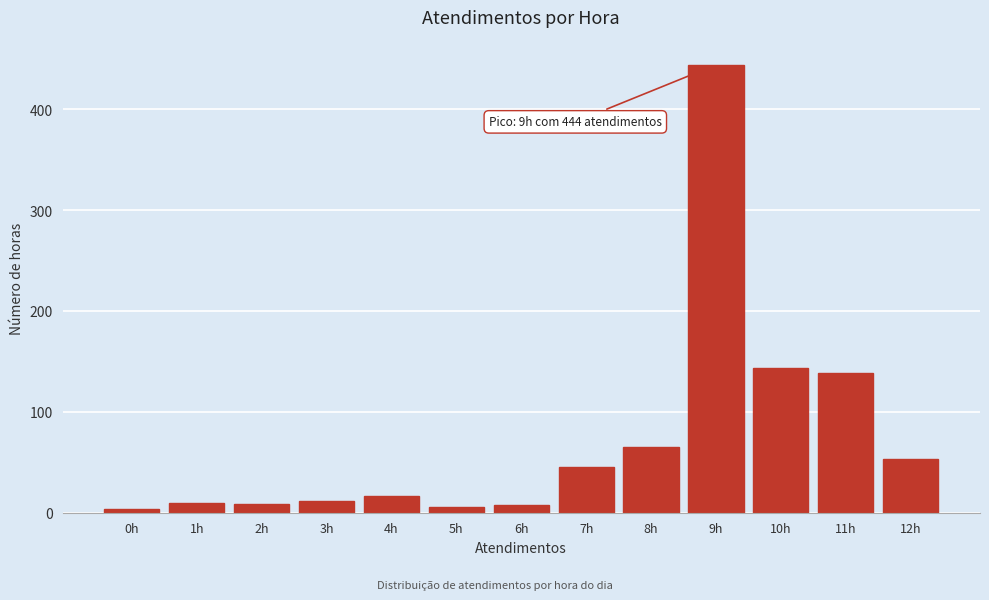

What is the average value?

73